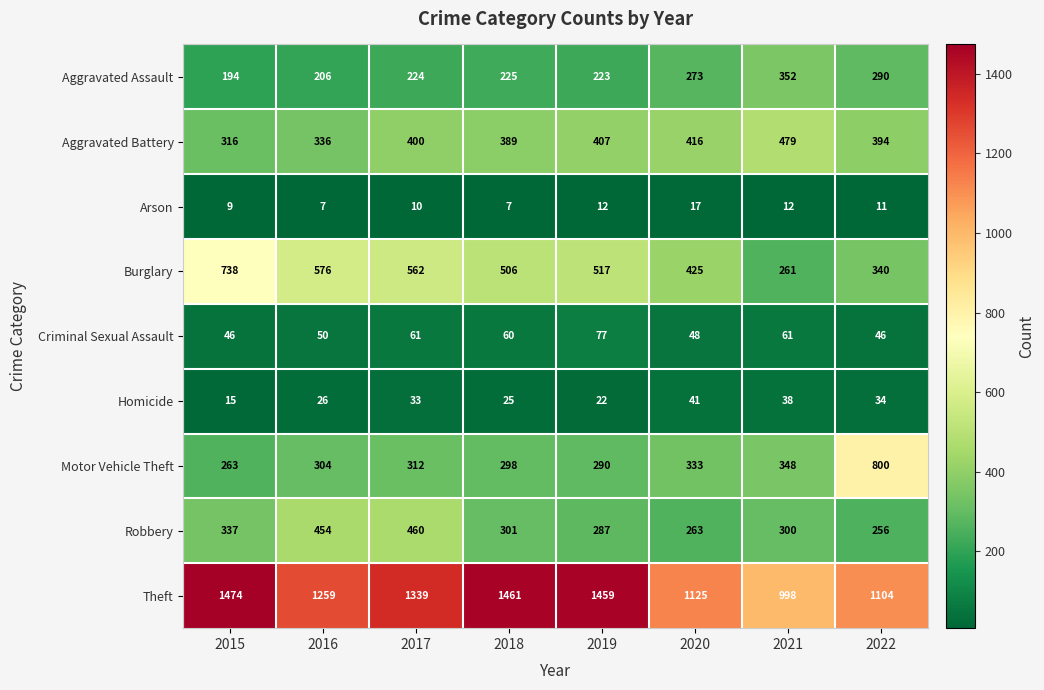

At 2018, list the series in order from smallest to largest.

Arson, Homicide, Criminal Sexual Assault, Aggravated Assault, Motor Vehicle Theft, Robbery, Aggravated Battery, Burglary, Theft